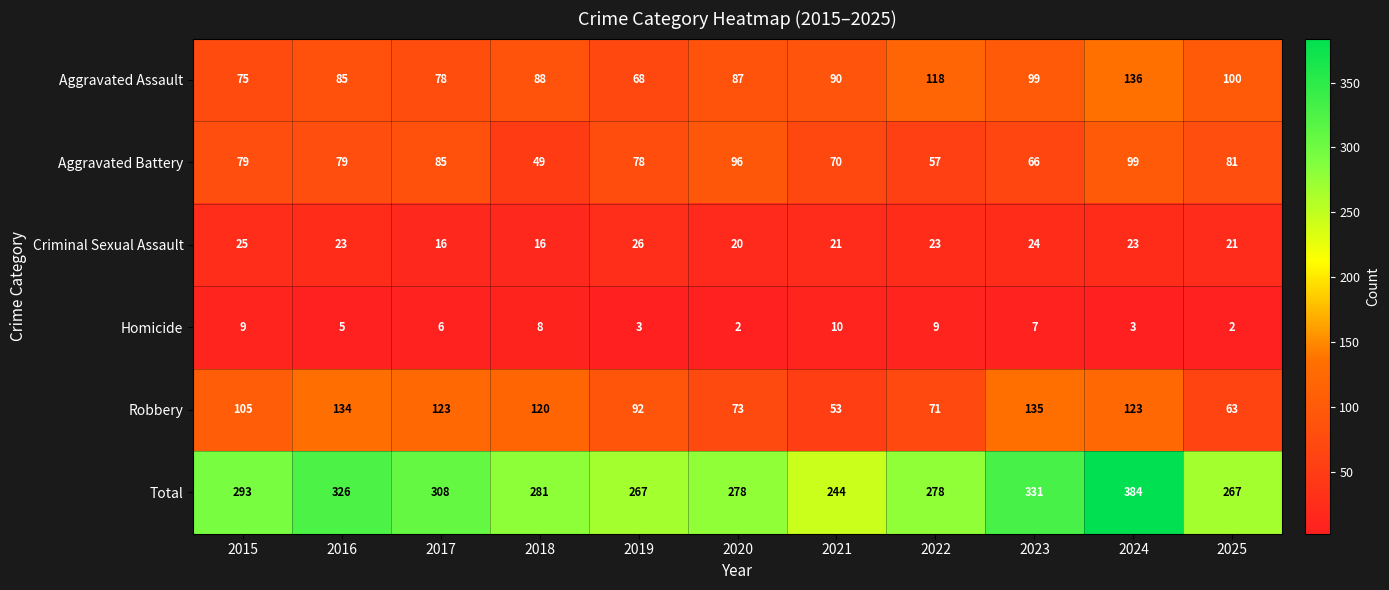

At which label does Total first exceed 281?

2015